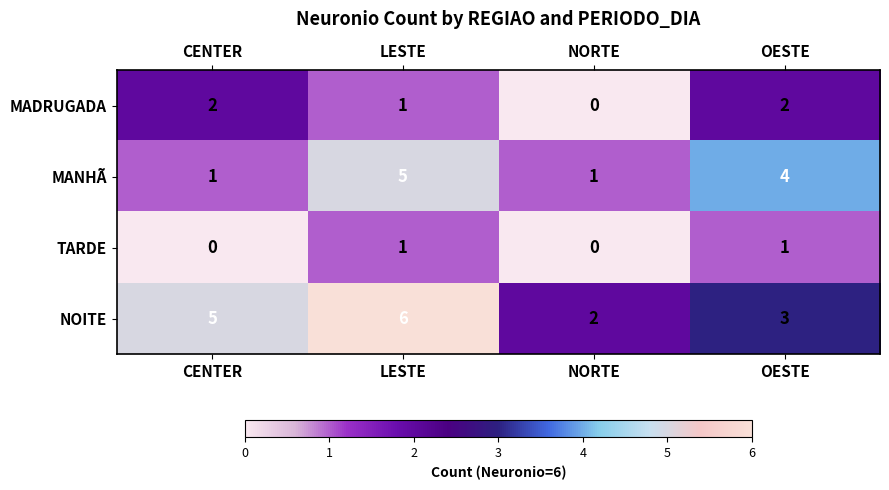

Count the number of data series in this chart.

4